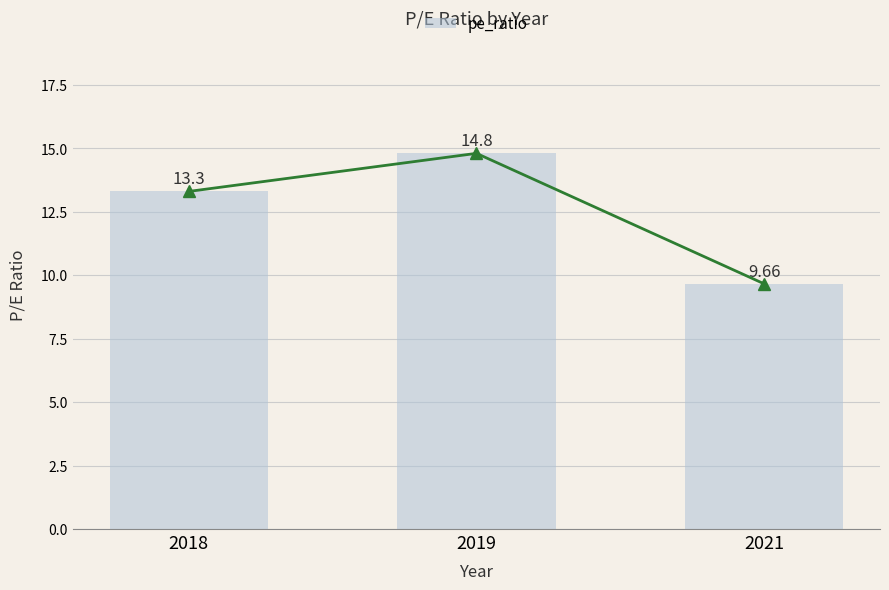

Reading left to right, list all the values displayed in this chart.

pe_ratio_line: 2018=13.3	2019=14.8	2021=9.7
pe_ratio: 2018=13.3	2019=14.8	2021=9.7